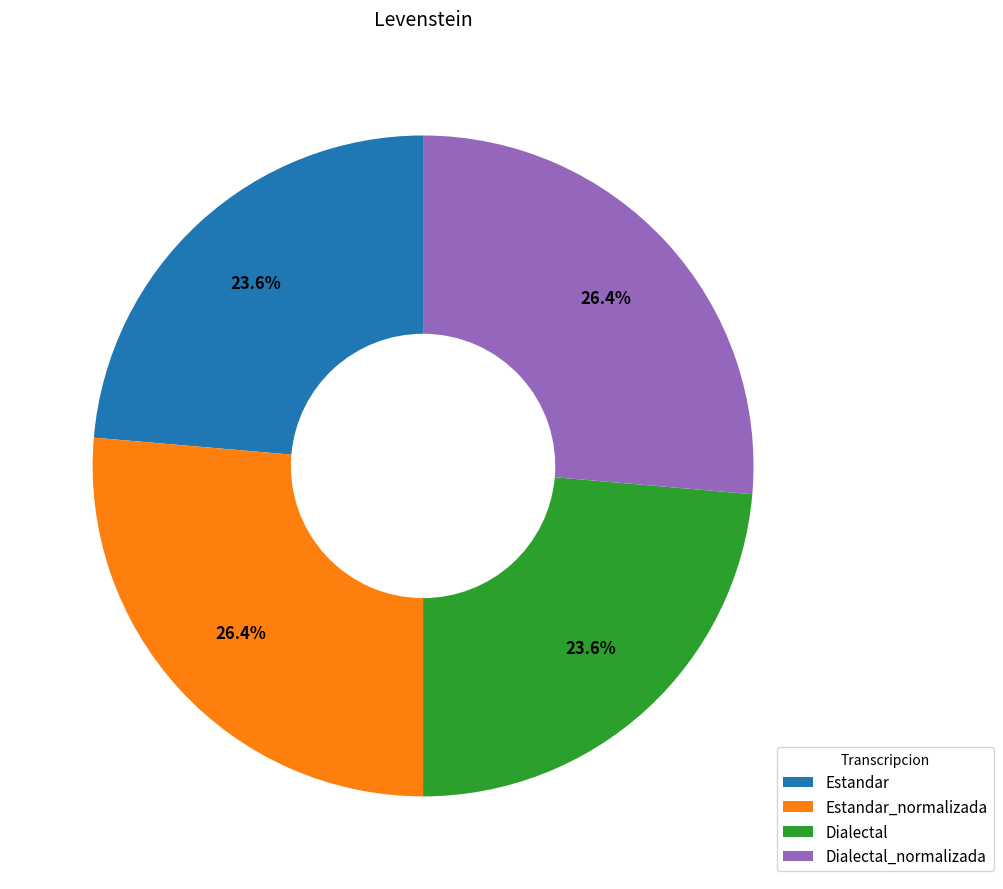

True or false: Estandar_normalizada accounts for 18% of the total.

False